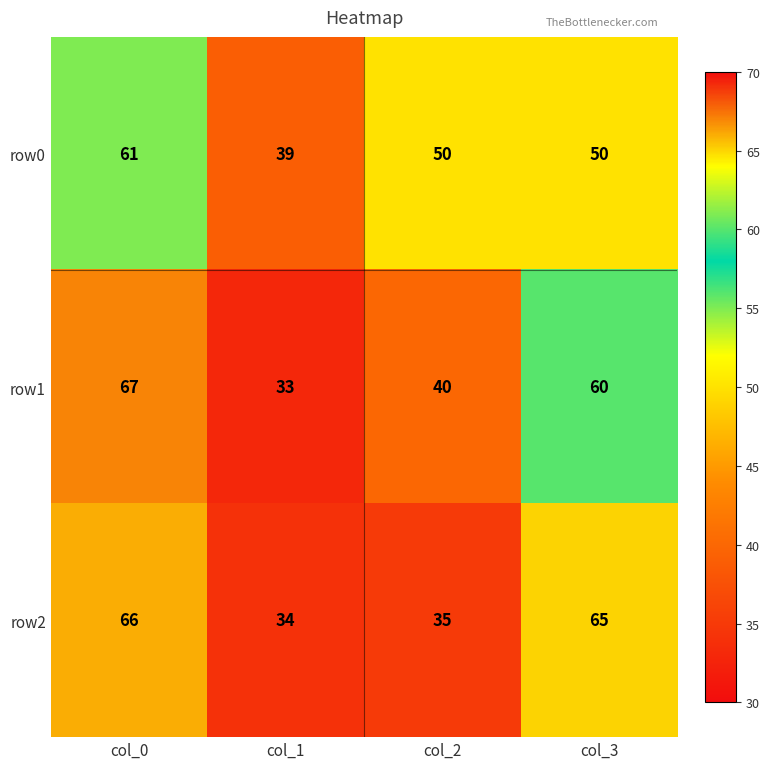

The row0 series shows 87 at col_2. True or false?

False